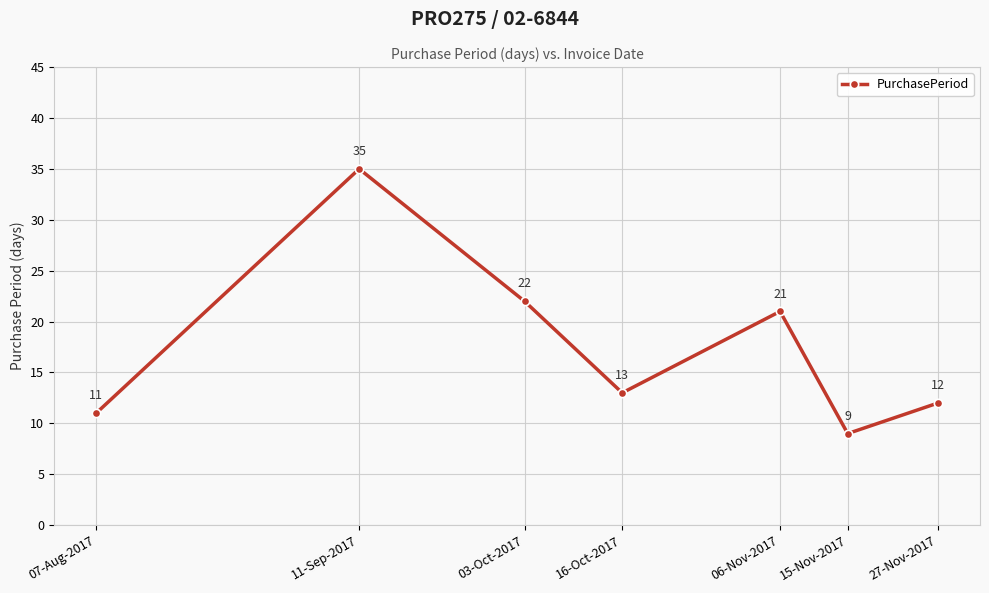

How many points are higher than both their immediate neighbors (excluding endpoints)?

2